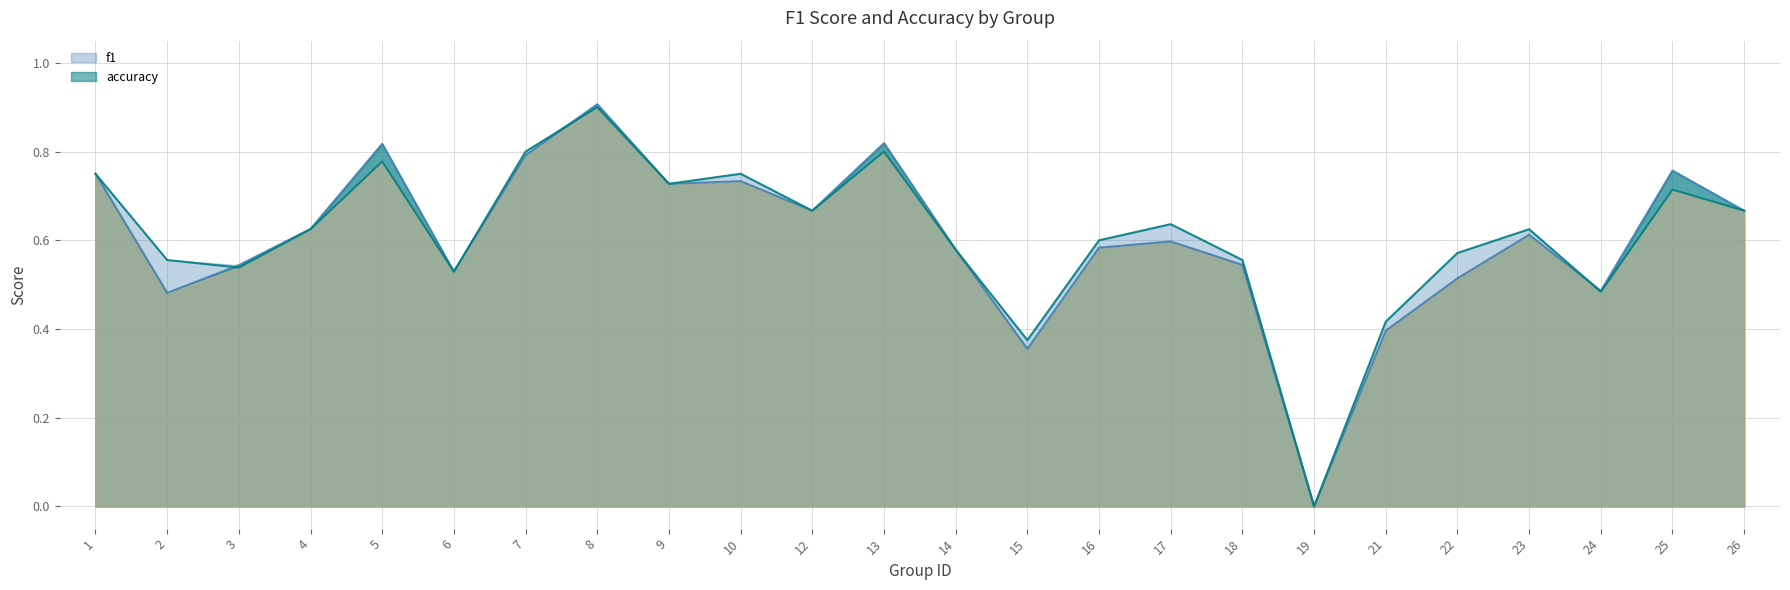

How many accuracy values are between 0 and 1?

24